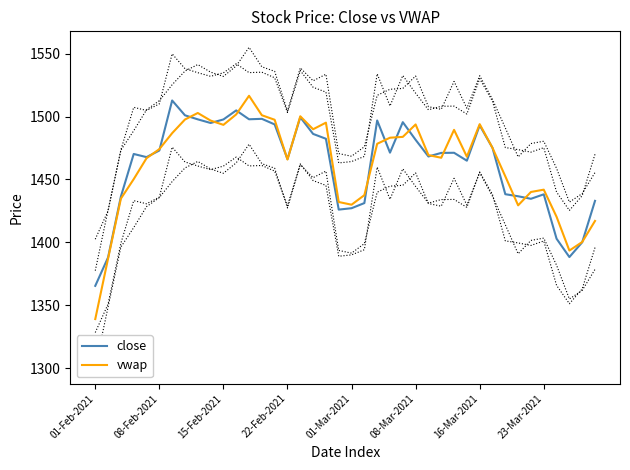

Does the chart have visible grid lines?

No